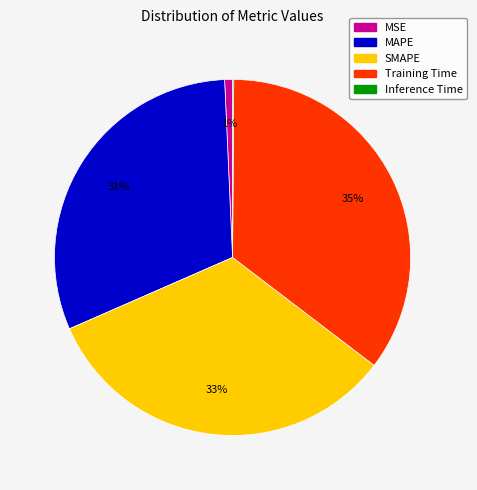

Does any single category account for the majority?

No